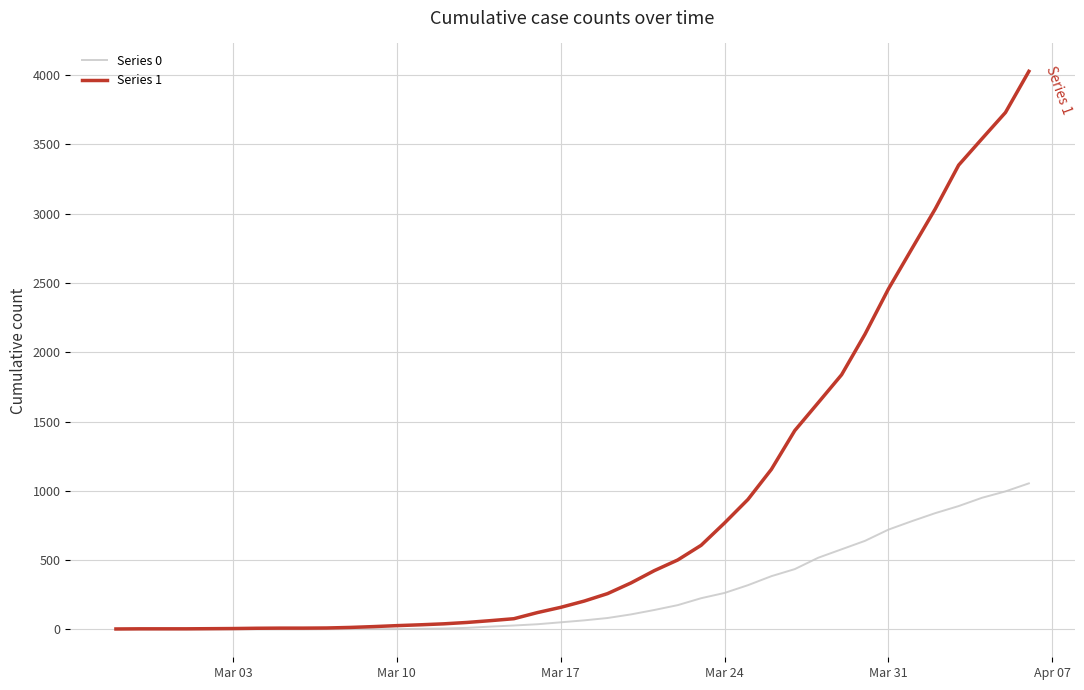

Which series has the widest spread of values?

Series 1